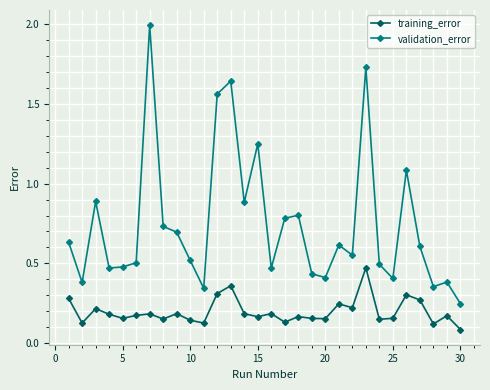

What is the sum of all training_error values?

5.9